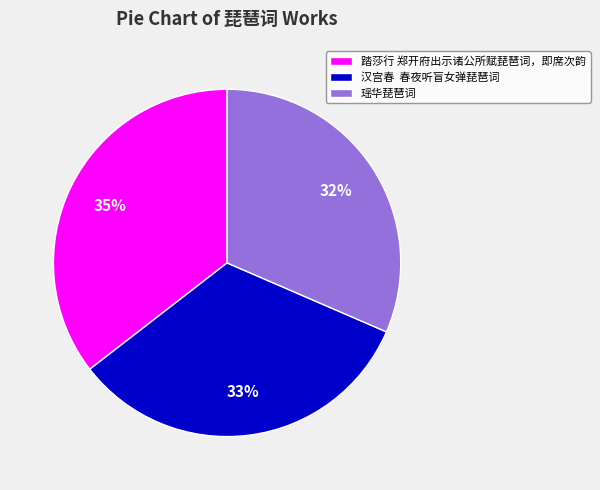

What is the ratio of the value at 踏莎行 郑开府出示诸公所赋琵琶词，即席次韵 to the value at 瑶华琵琶词?

1.1